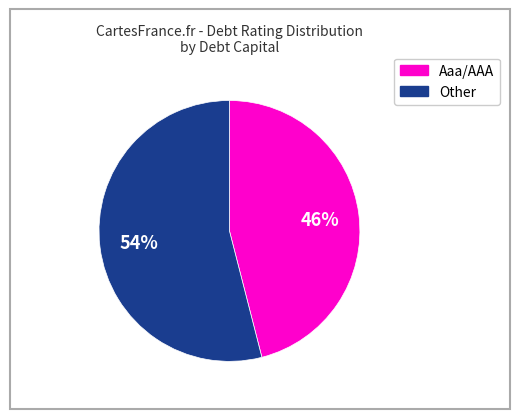

Between Aaa/AAA and Other, which is larger?

Other